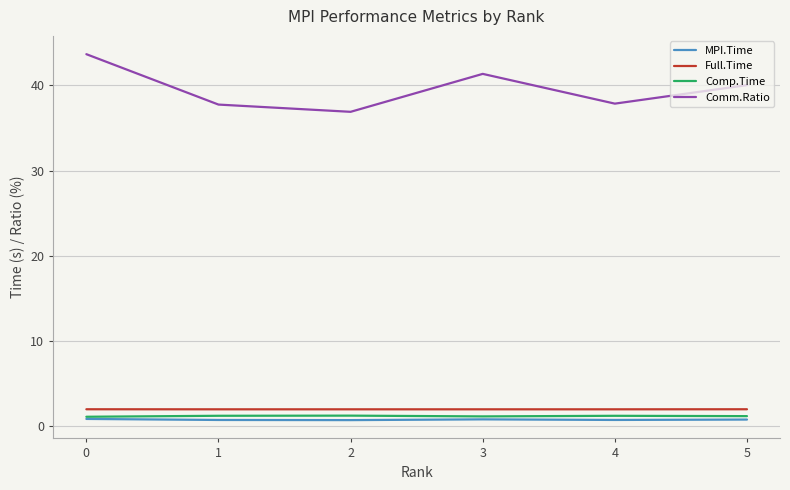

True or false: MPI.Time and Full.Time cross at least once.

False